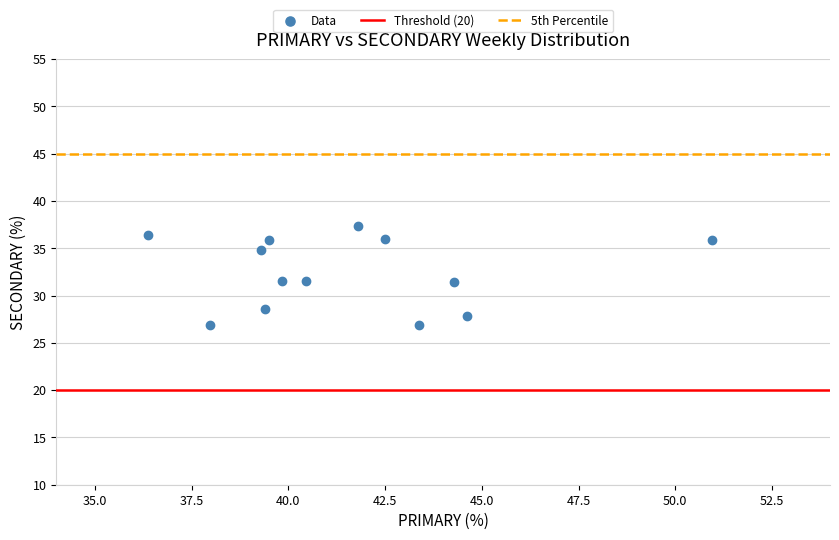

What is the range of Y values (max minus min)?

10.5